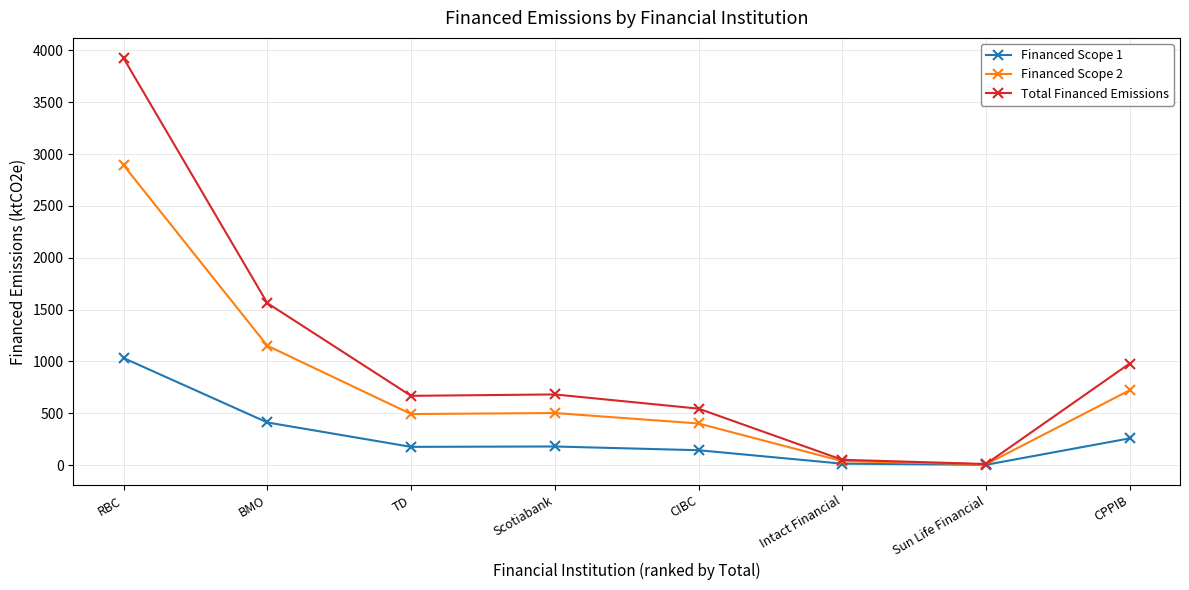

Which series has the largest total across all categories?

Total Financed Emissions